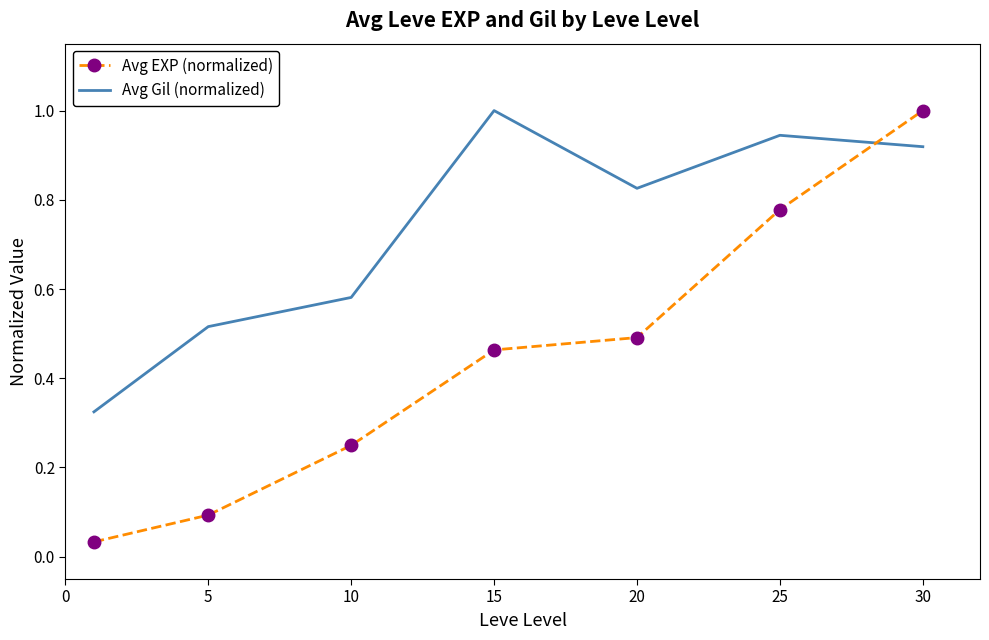

What is the difference between the maximum and minimum values in the Avg EXP (normalized) series?

1.0